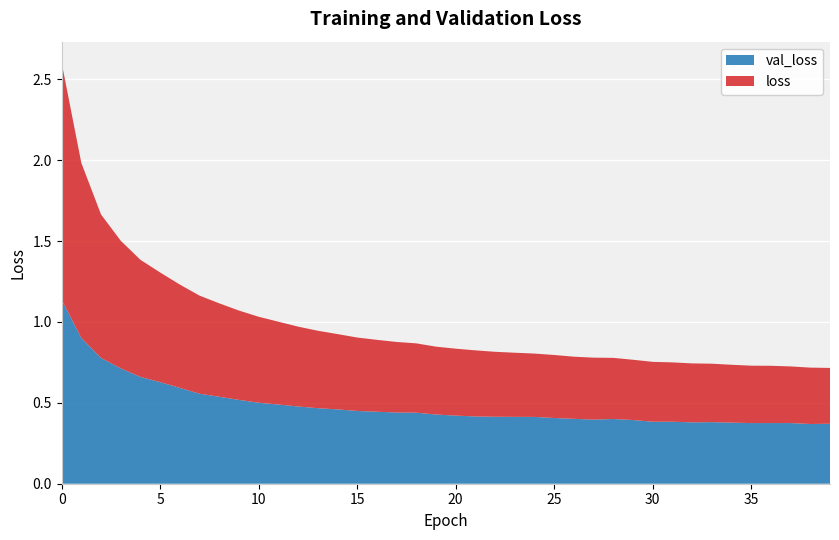

Reading left to right, list all the values displayed in this chart.

val_loss: 0=1.1	1=0.9	2=0.8	3=0.7	4=0.7	5=0.6	6=0.6	7=0.6	8=0.5	9=0.5	10=0.5	11=0.5	12=0.5	13=0.5	14=0.5	15=0.4	16=0.4	17=0.4	18=0.4	19=0.4	20=0.4	21=0.4	22=0.4	23=0.4	24=0.4	25=0.4	26=0.4	27=0.4	28=0.4	29=0.4	30=0.4	31=0.4	32=0.4	33=0.4	34=0.4	35=0.4	36=0.4	37=0.4	38=0.4	39=0.4
loss: 0=1.5	1=1.1	2=0.9	3=0.8	4=0.7	5=0.7	6=0.6	7=0.6	8=0.6	9=0.6	10=0.5	11=0.5	12=0.5	13=0.5	14=0.5	15=0.5	16=0.4	17=0.4	18=0.4	19=0.4	20=0.4	21=0.4	22=0.4	23=0.4	24=0.4	25=0.4	26=0.4	27=0.4	28=0.4	29=0.4	30=0.4	31=0.4	32=0.4	33=0.4	34=0.4	35=0.4	36=0.4	37=0.4	38=0.3	39=0.3